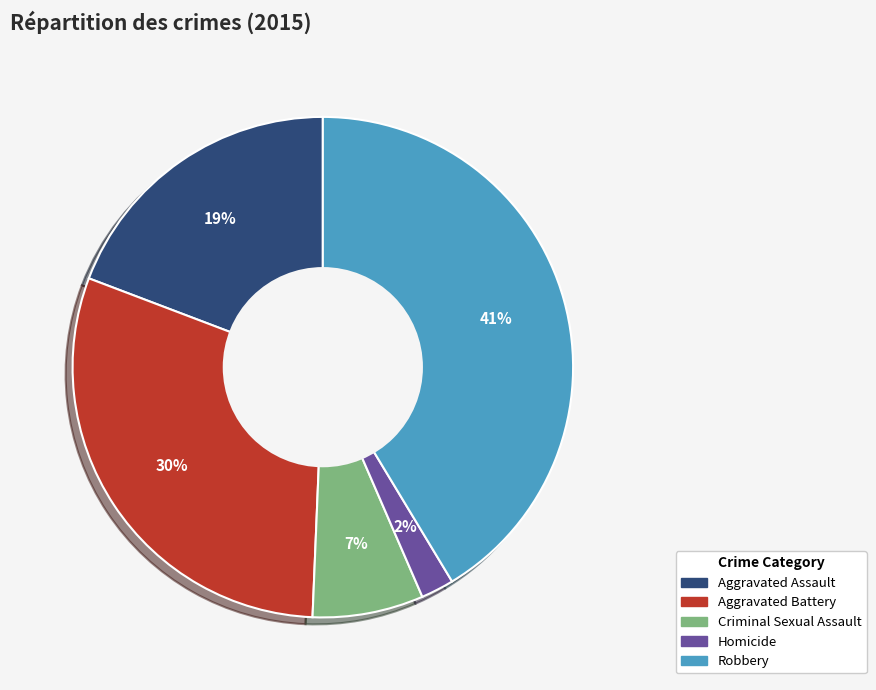

Rank the categories by value from highest to lowest.

Robbery, Aggravated Battery, Aggravated Assault, Criminal Sexual Assault, Homicide